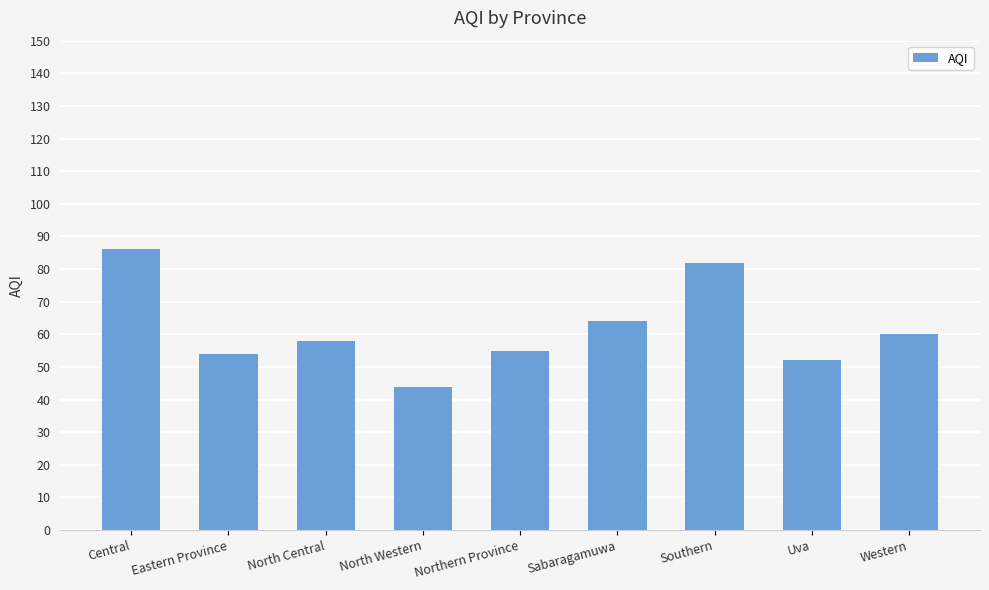

What is the difference between the maximum and minimum values?

42